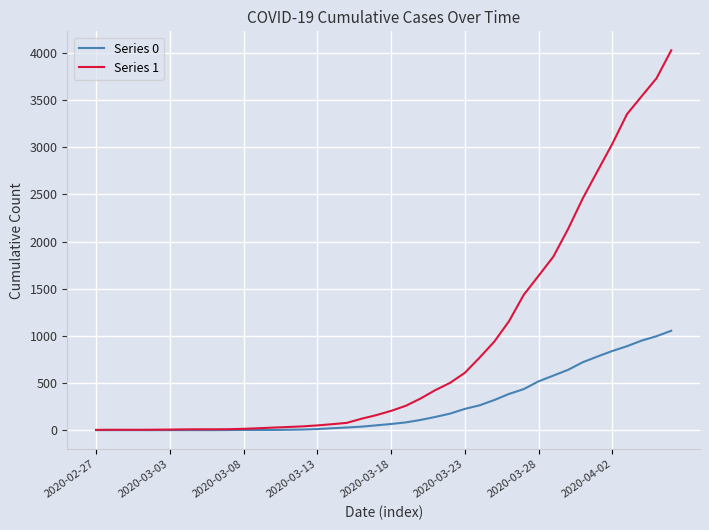

Which series has the widest spread of values?

Series 1